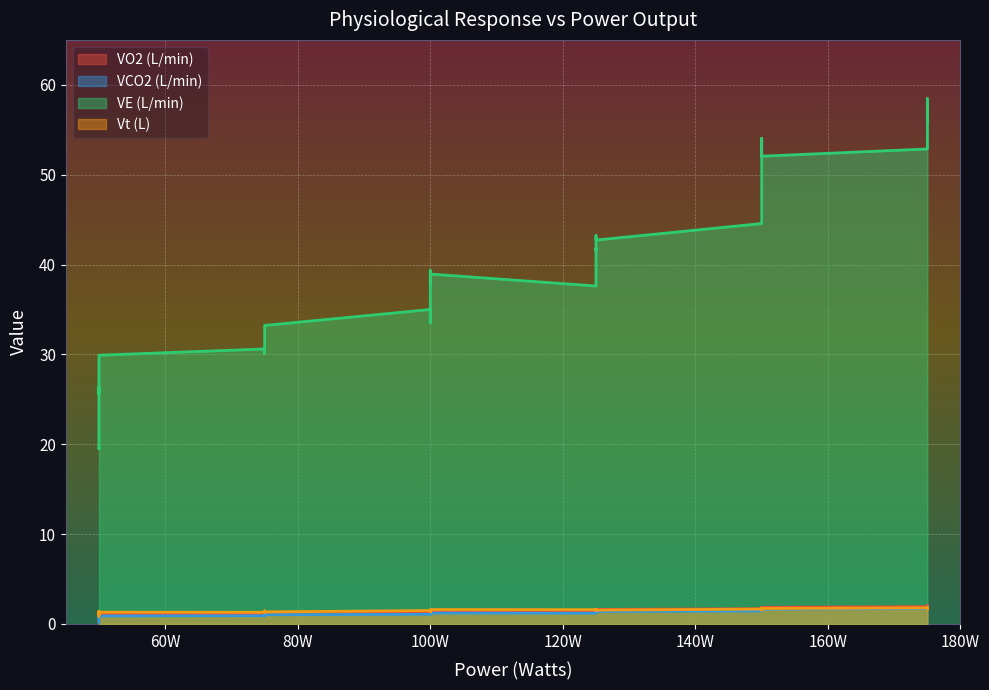

True or false: VCO2 (L/min) and VE (L/min) intersect in this chart.

False